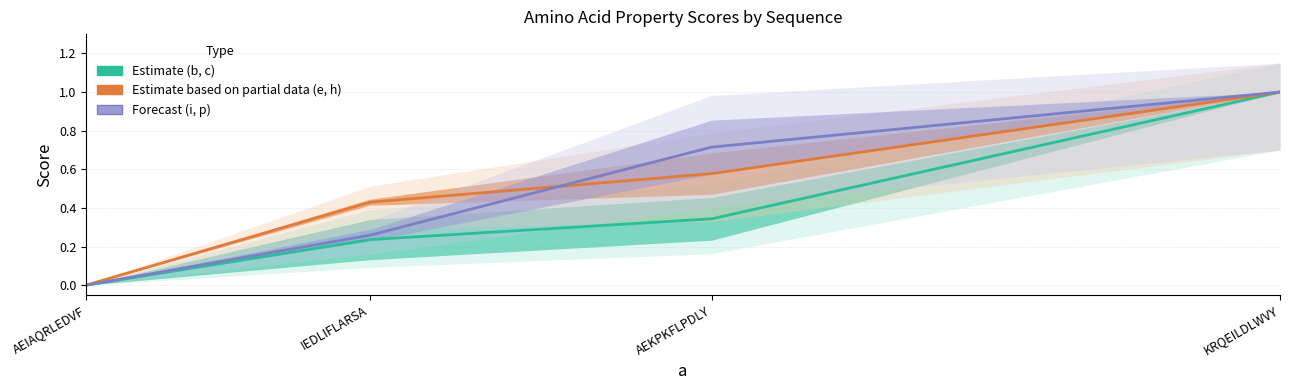

Rank the series at AEKPKFLPDLY from highest to lowest value.

Forecast, Partial, Estimate